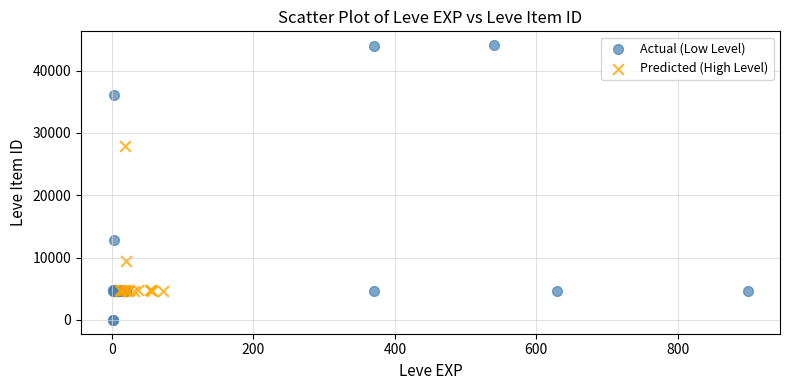

Which series has the widest spread of Y values?

Actual (Low Level)